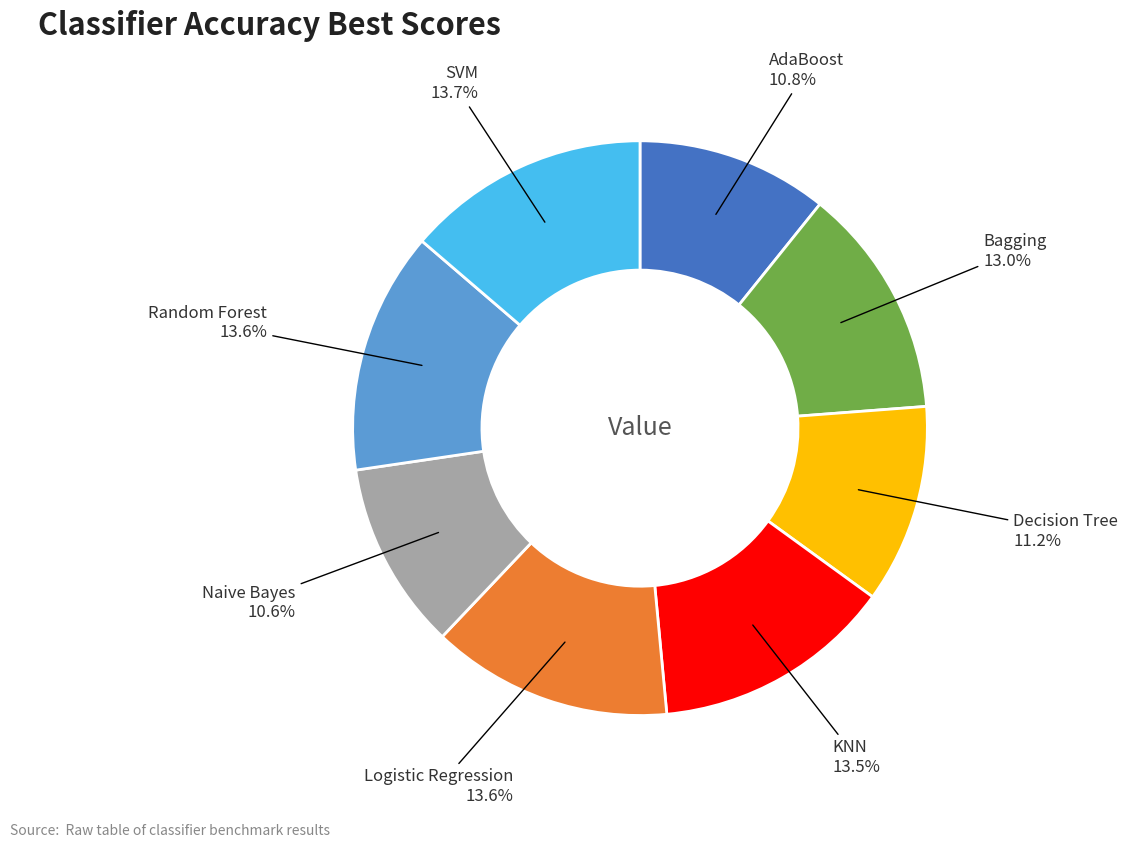

Is there any slice that represents more than half of the pie?

No